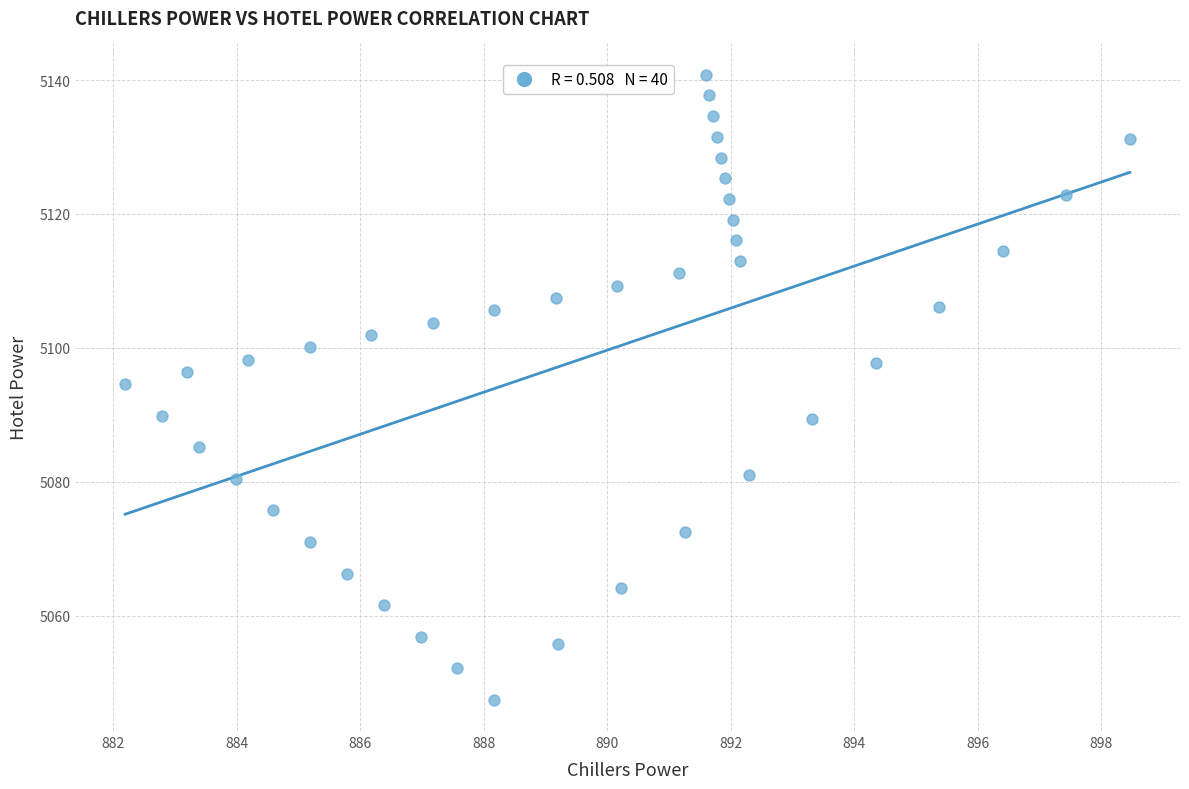

What is the range of X values (max minus min)?

16.3